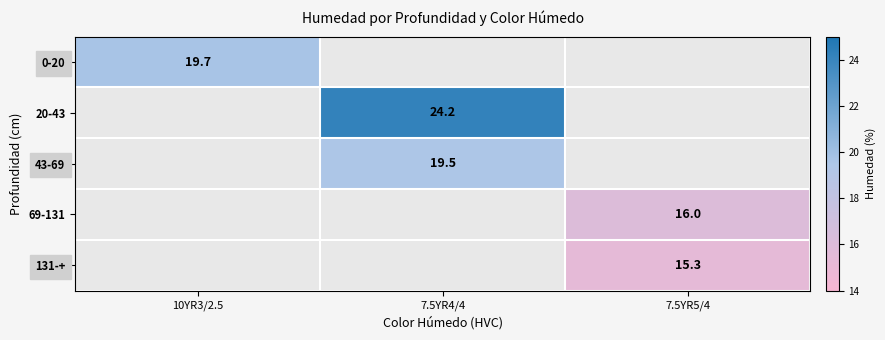

Is the value of 43-69 at 7.5YR4/4 greater than the value of 69-131 at 7.5YR5/4?

Yes